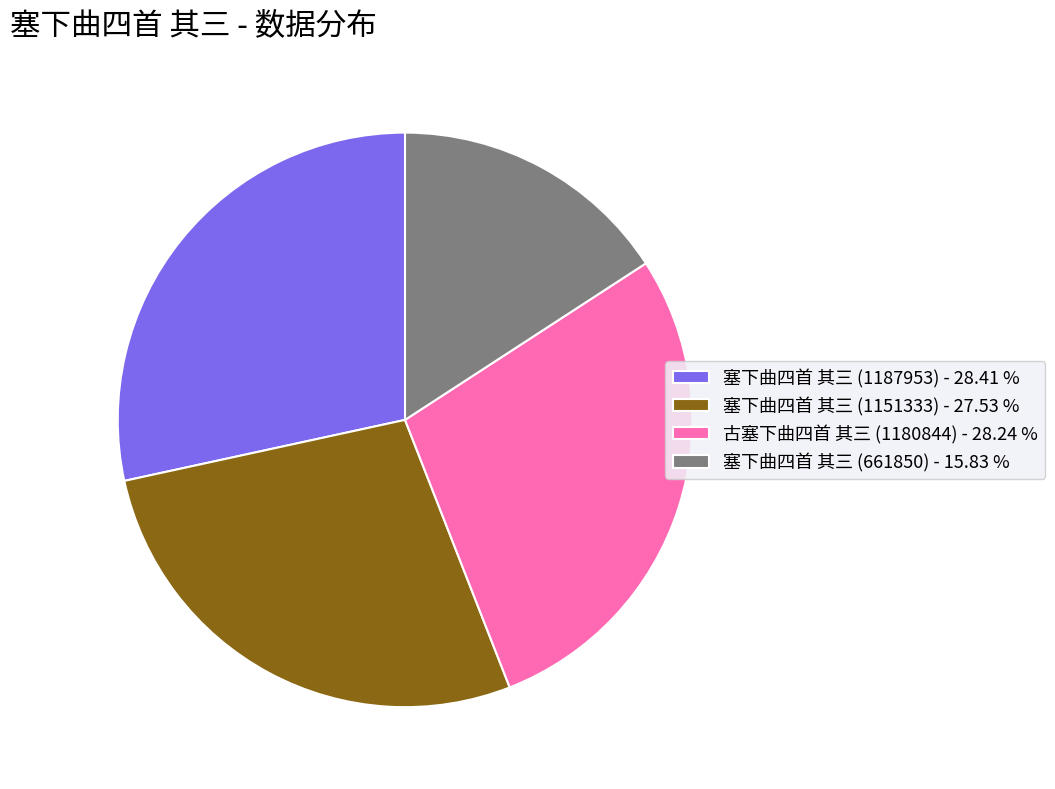

Does 塞下曲四首 其三 (1151333) represent more than half of the total?

No